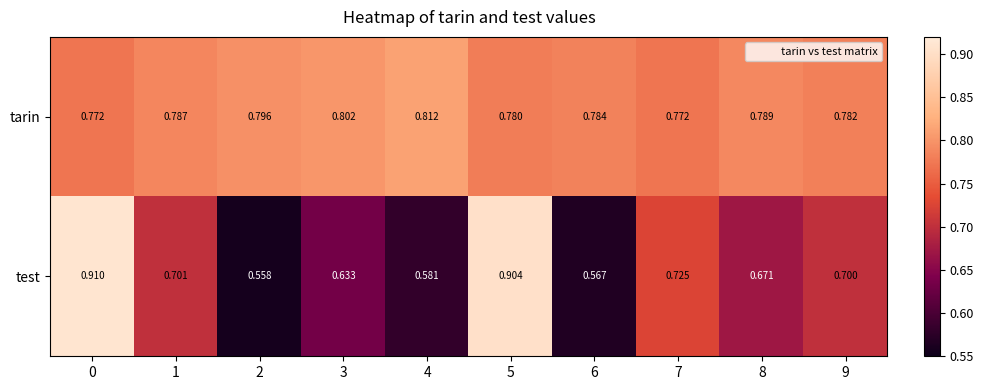

Which series has the largest range (max minus min)?

test